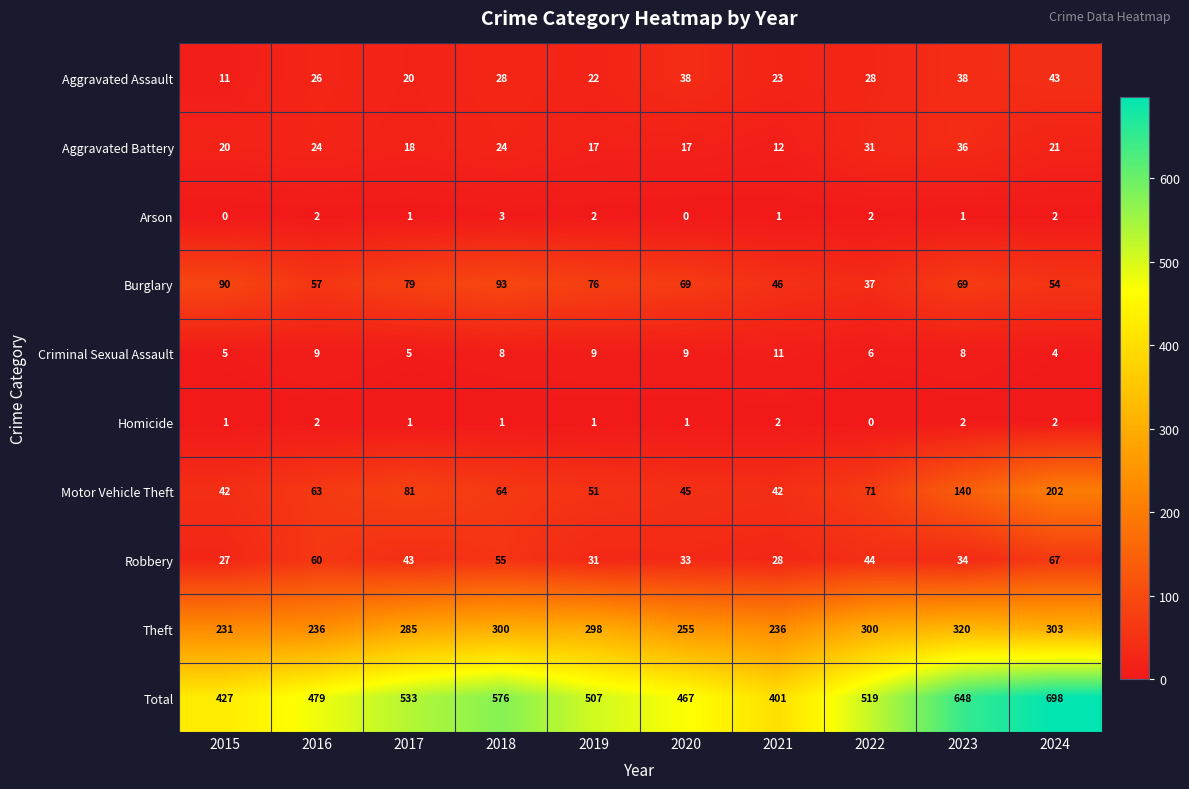

The value of Robbery at 2020 is 33. True or false?

True